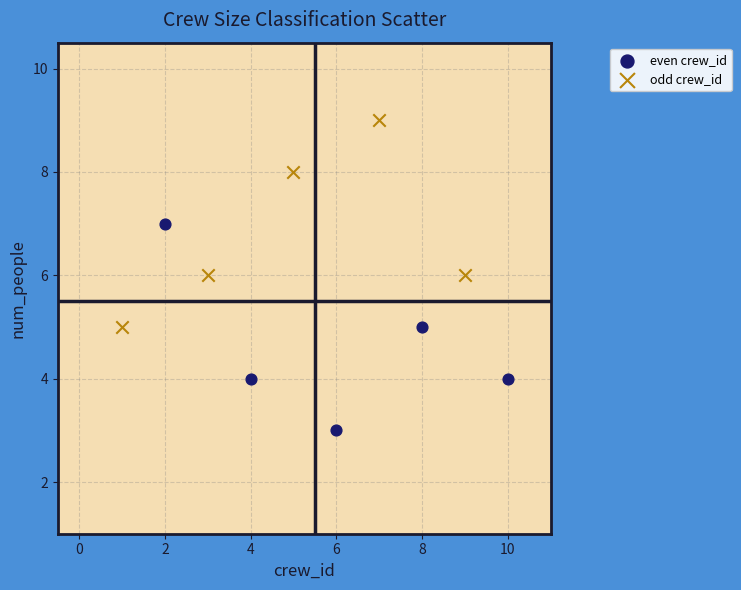

Which series reaches the maximum Y coordinate?

odd crew_id